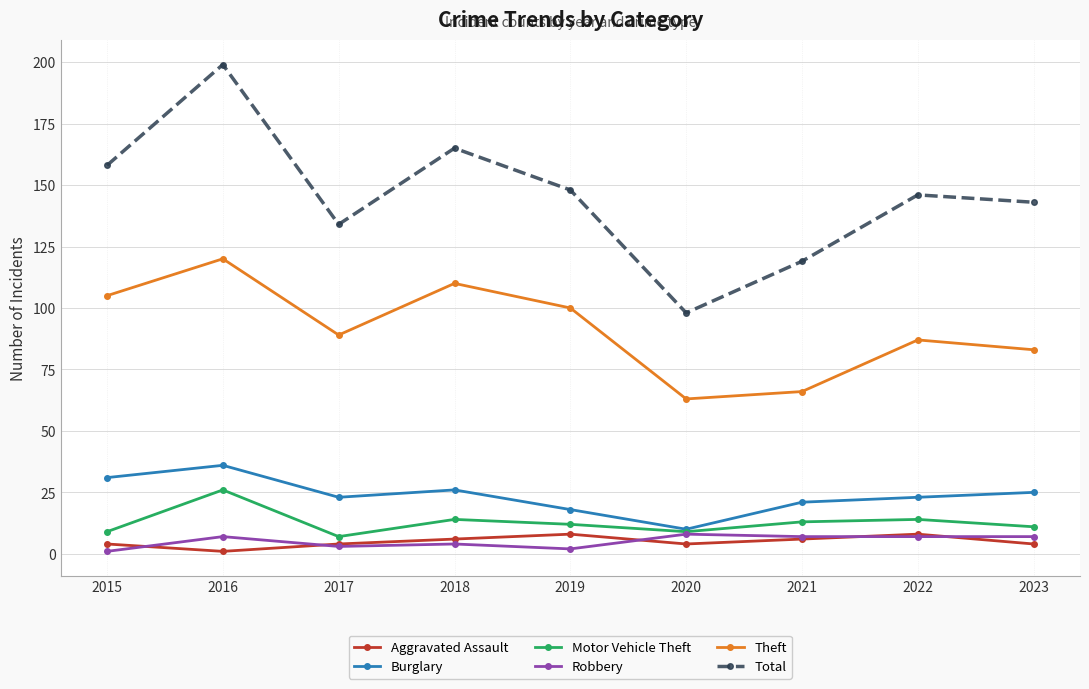

At how many categories does at least one series exceed 1?

9